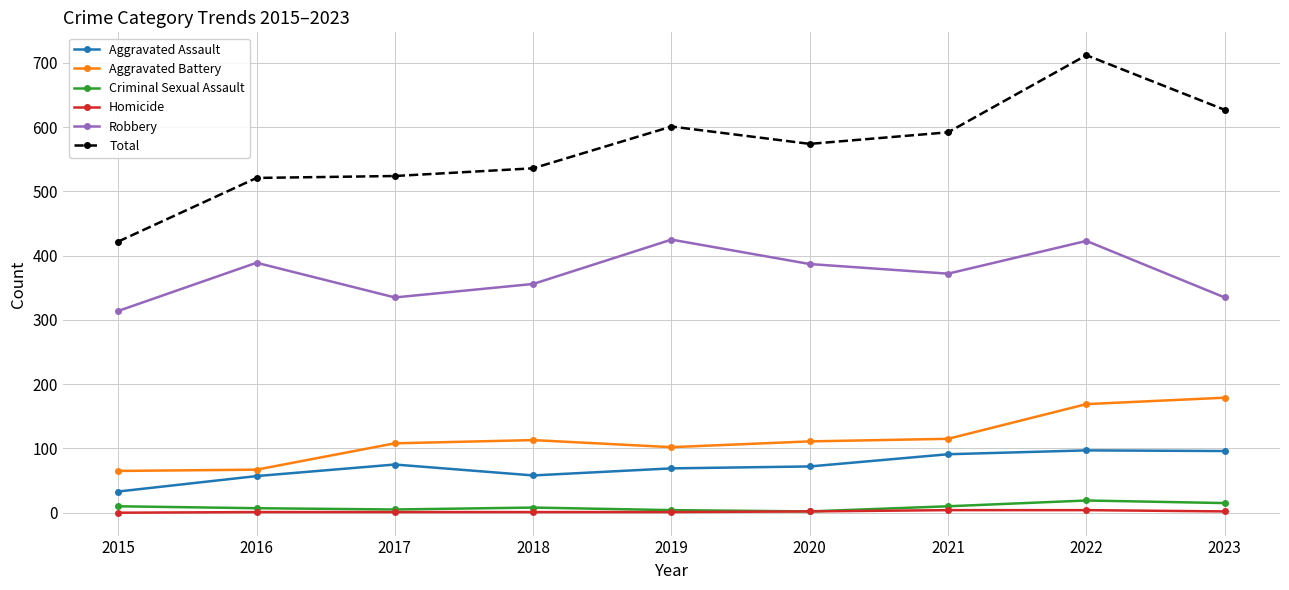

Which category has the lowest value in the Total series?

2015